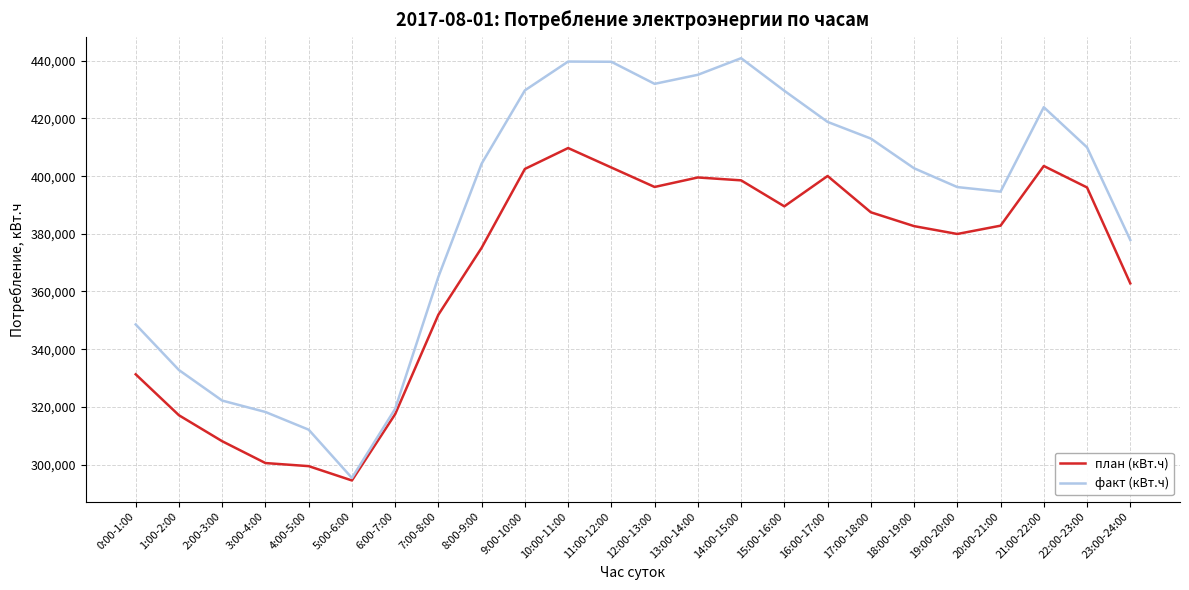

Which series has the widest spread of values?

факт (кВт.ч)